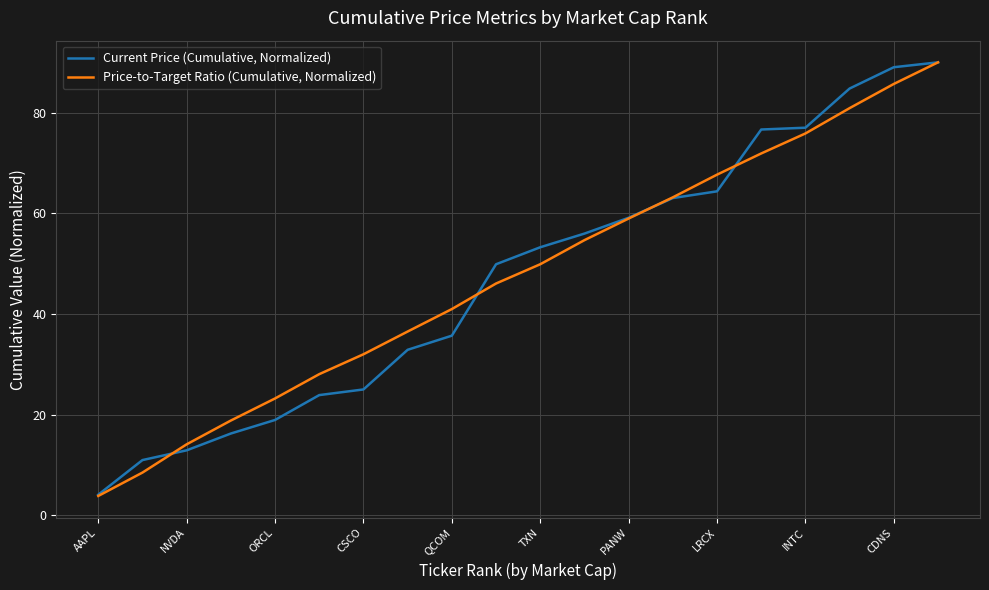

What is the highest value of the Price-to-Target Ratio (Cumulative, Normalized) series?

90.0